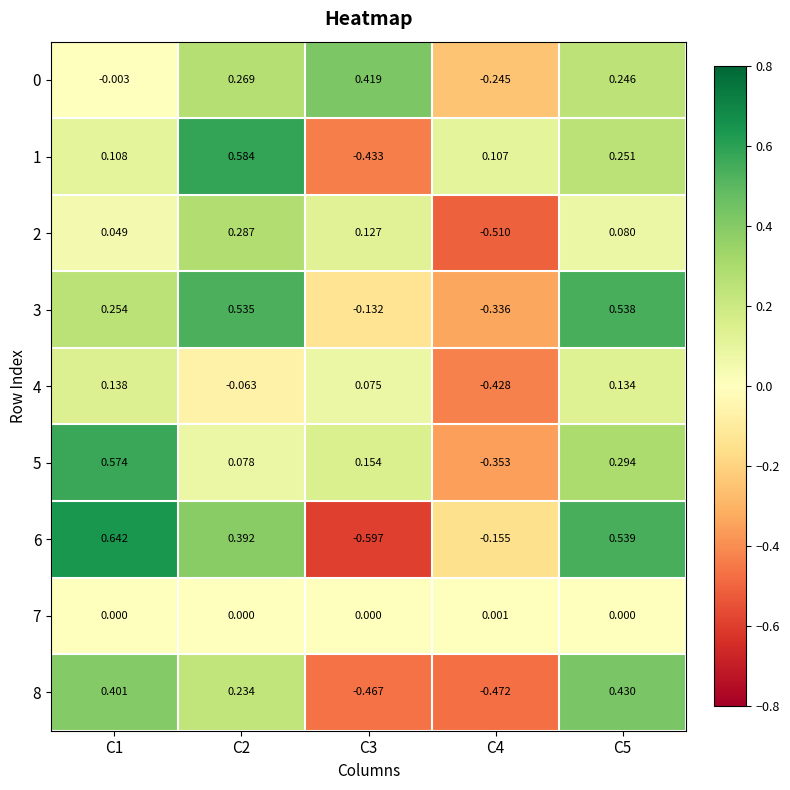

Which series changed the most between C1 and C4?

5